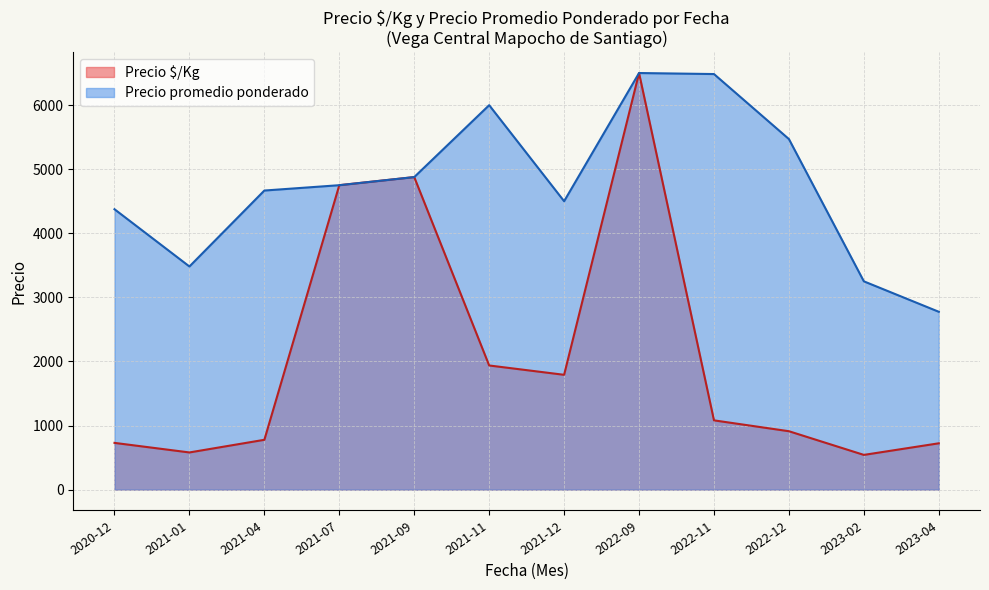

Rank the series at 2023-04 from lowest to highest value.

Precio $/Kg, Precio promedio ponderado